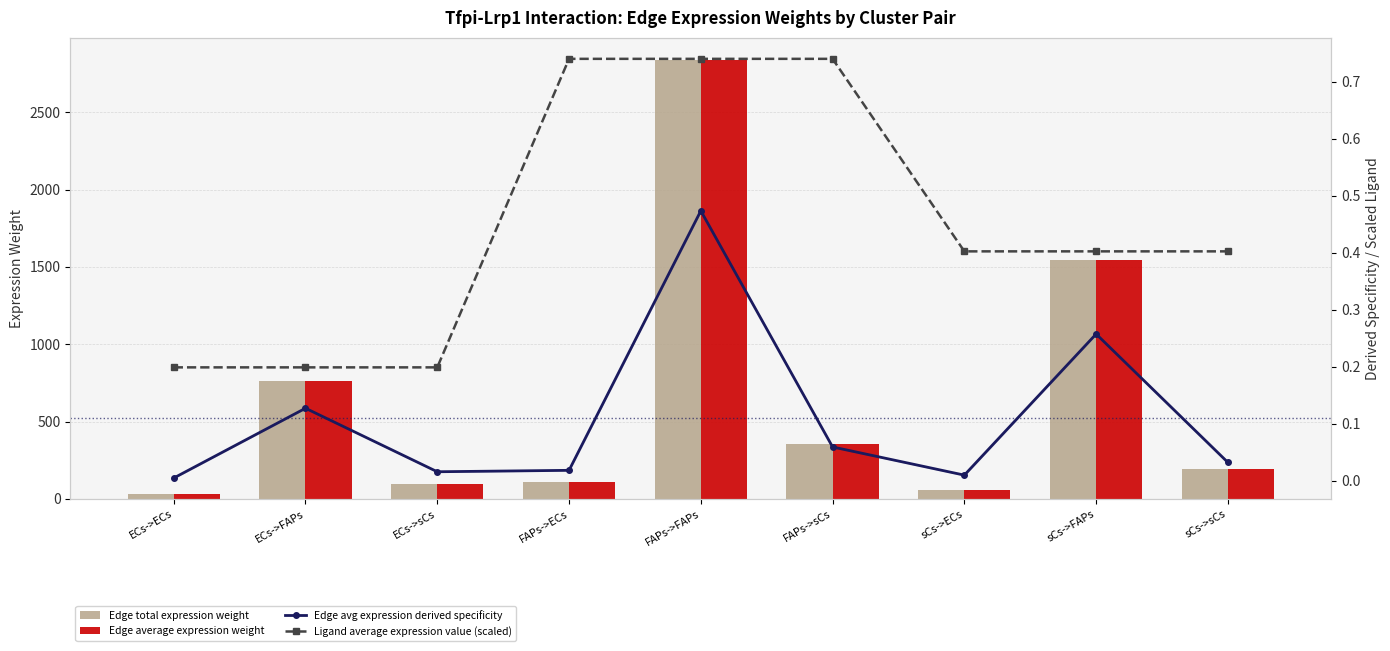

Between FAPs->ECs and sCs->FAPs, which series saw the biggest shift?

Edge average expression weight